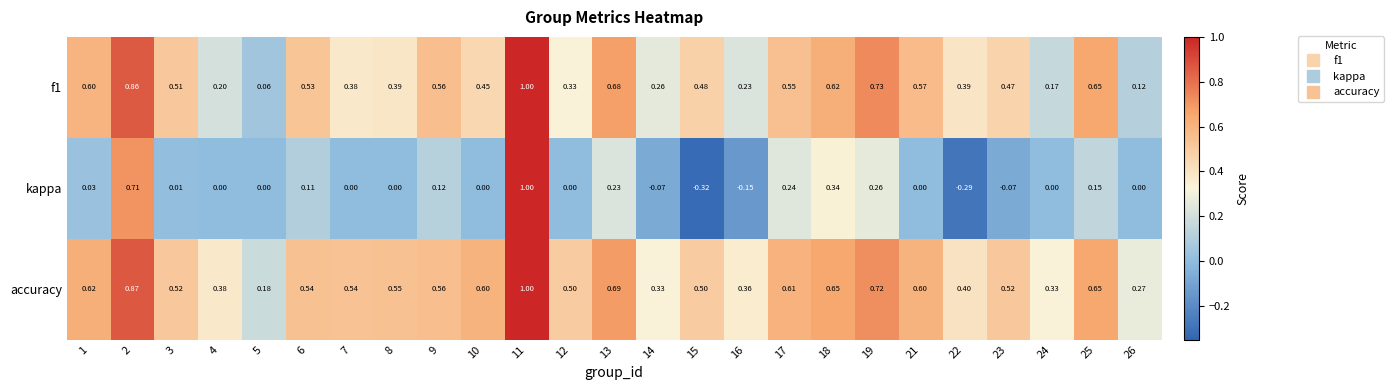

At which category does the chart reach its peak across all series?

11